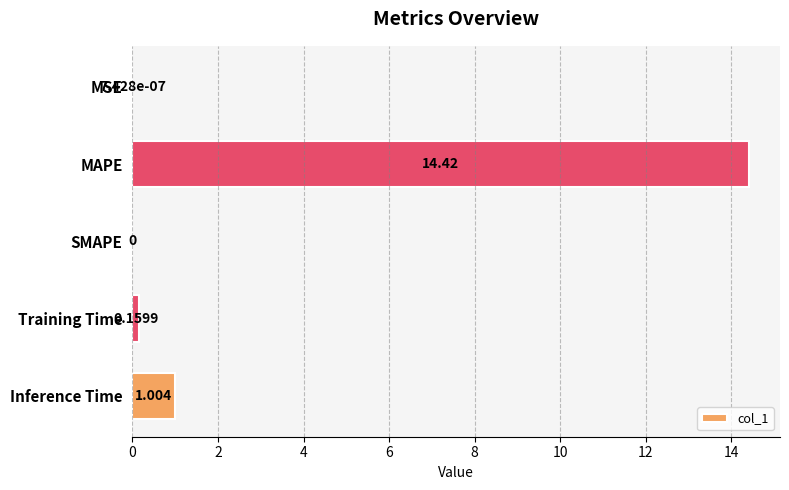

Between Inference Time and MSE, which is larger?

Inference Time